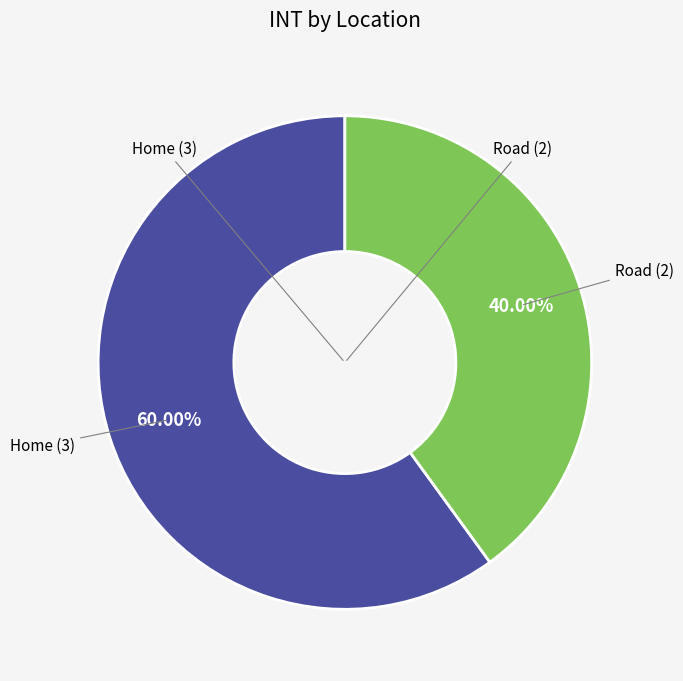

Is there a majority slice in this chart?

Yes